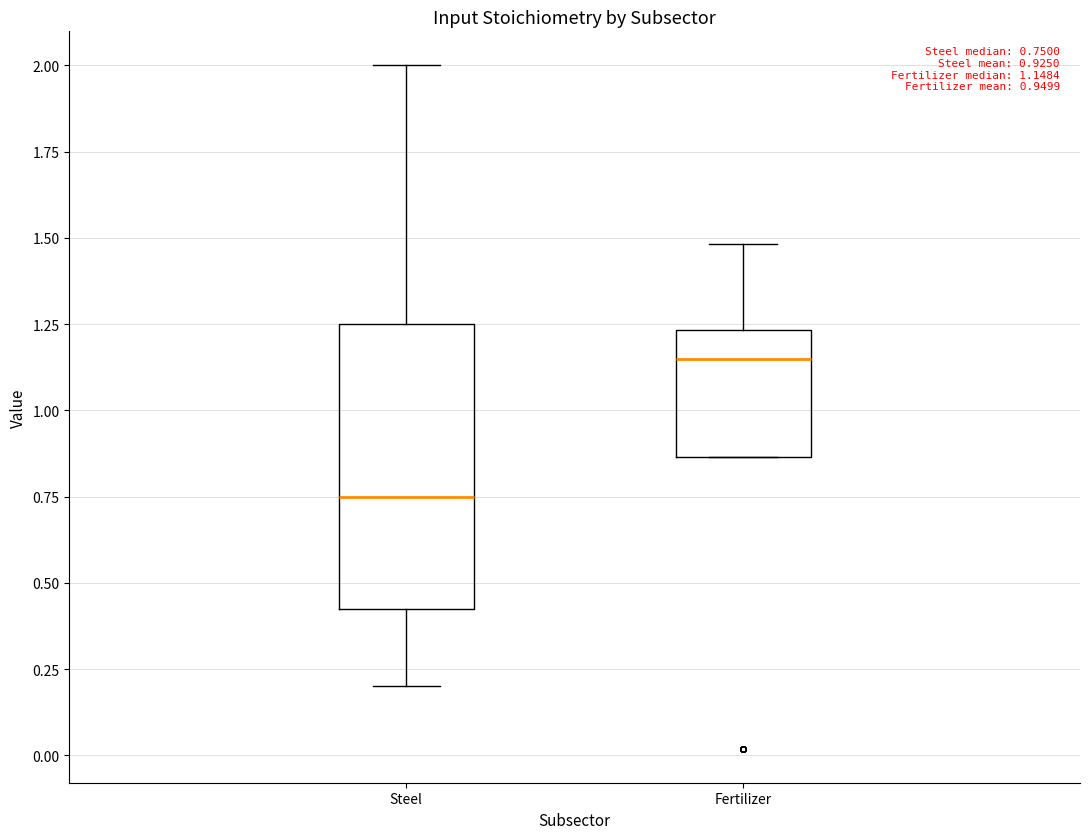

Which box's median line is the lowest?

Steel